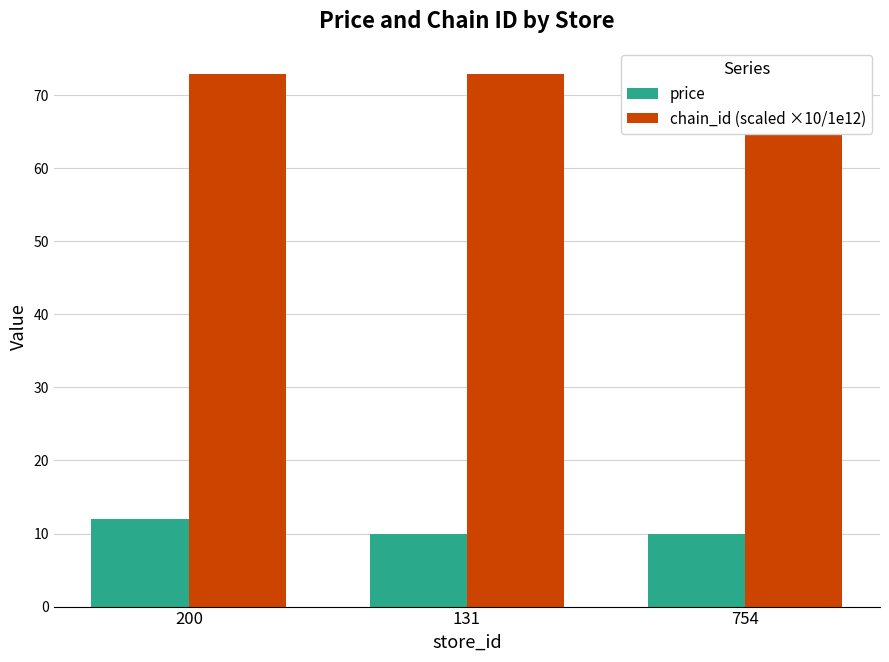

What is the lowest value of the price series?

10.0